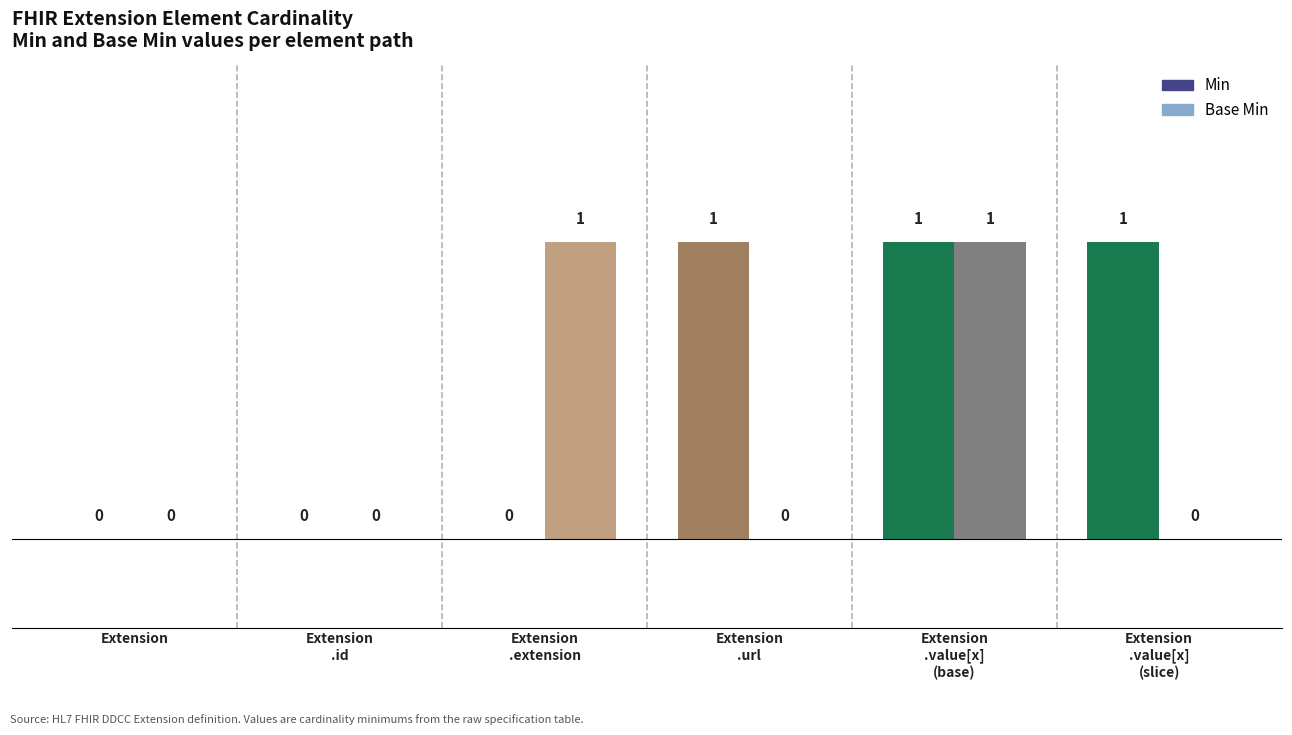

At Extension.value[x] (base), list the series in order from smallest to largest.

Min, Base Min